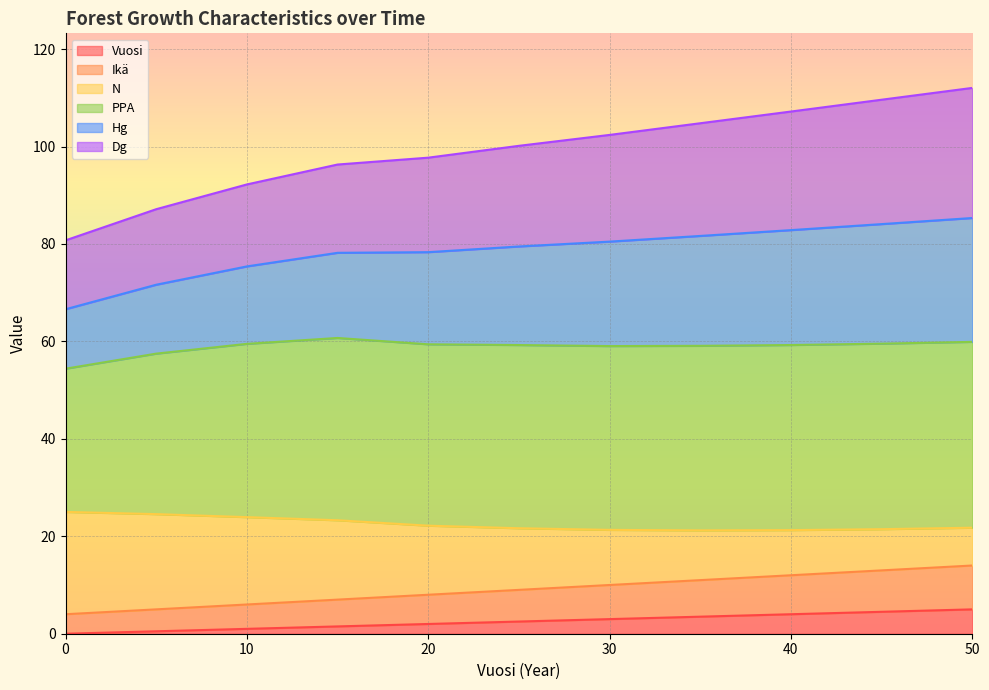

What are all the series names shown in the legend?

Vuosi, Ikä, N, PPA, Hg, Dg